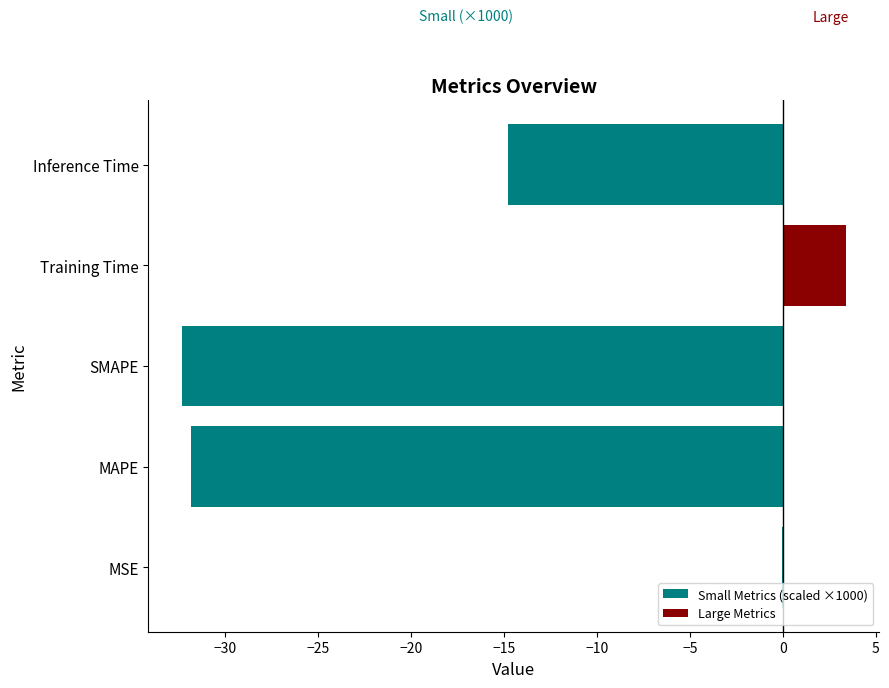

Rank the series by their average value, from lowest to highest.

Small Metrics (scaled ×1000), Large Metrics